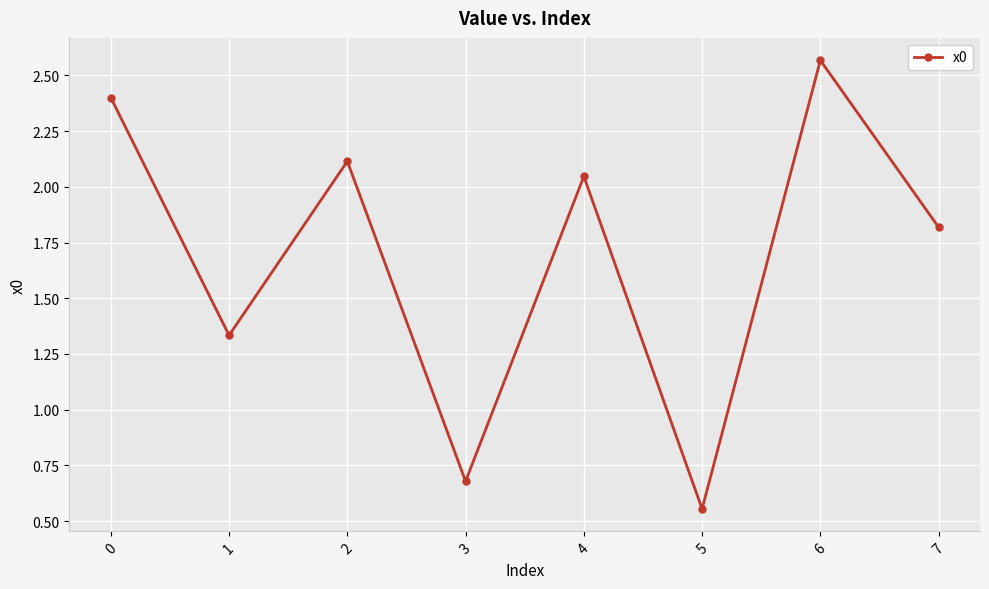

What is the difference between the values at 5 and 3?

0.1